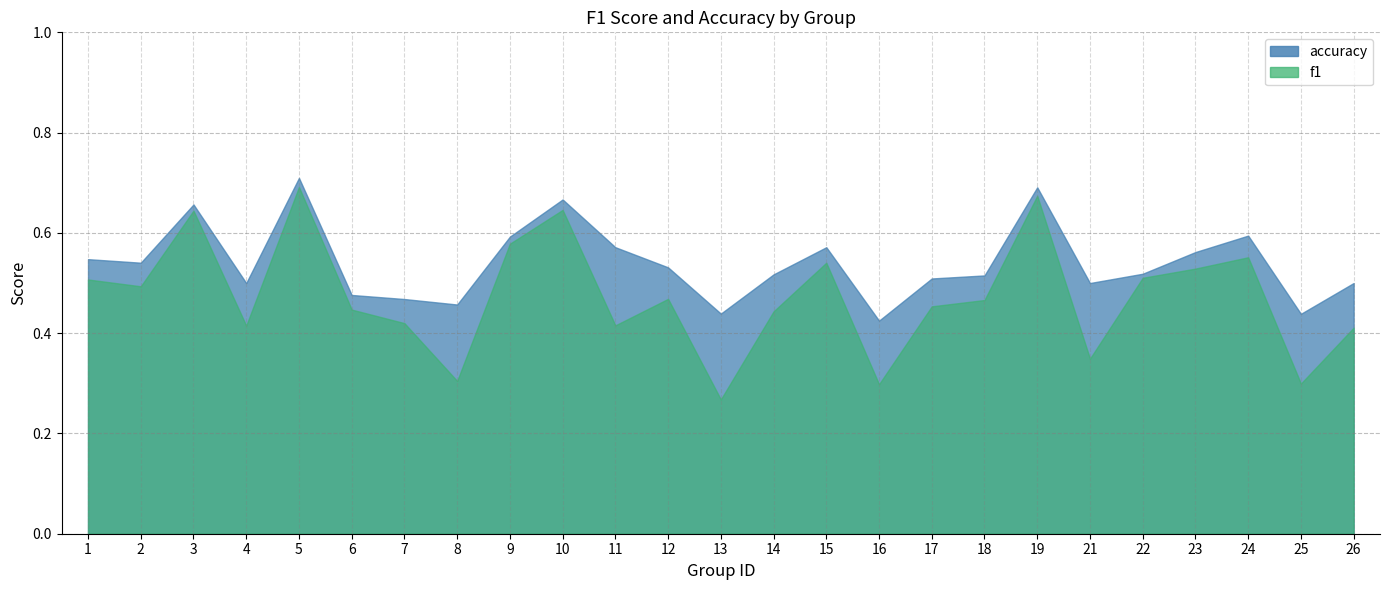

What is the difference between the second highest and second lowest values in the accuracy series?

0.3